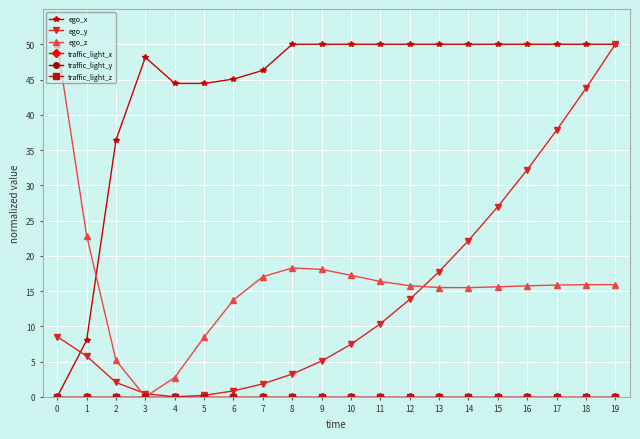

What are all the series names shown in the legend?

ego_x, ego_y, ego_z, traffic_light_x, traffic_light_y, traffic_light_z